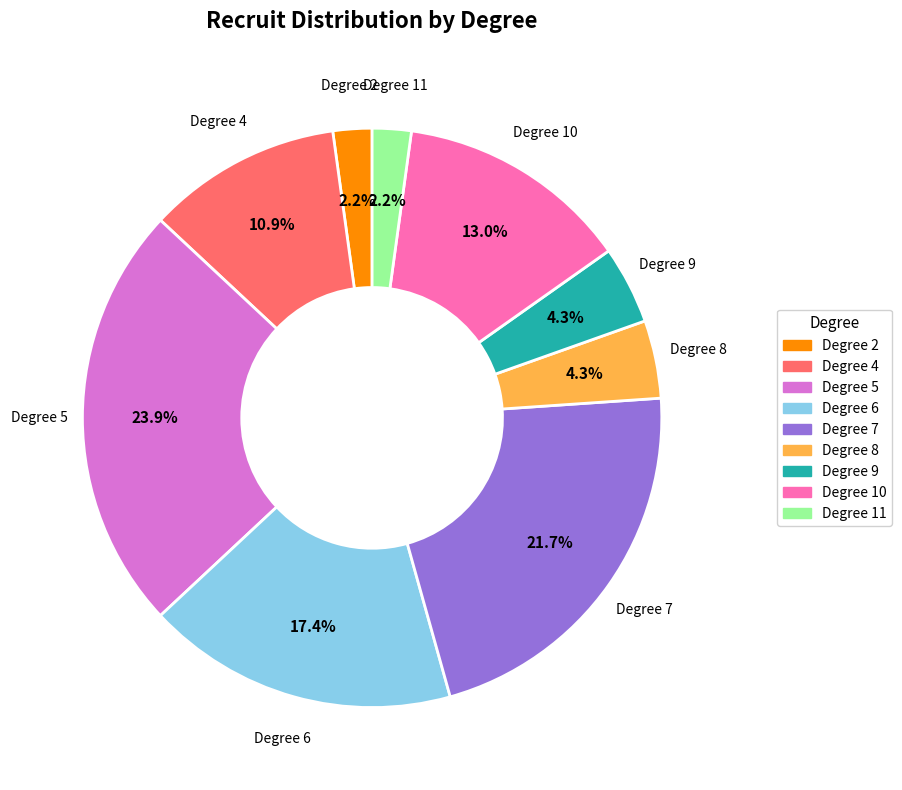

Is there any slice that represents more than half of the pie?

No